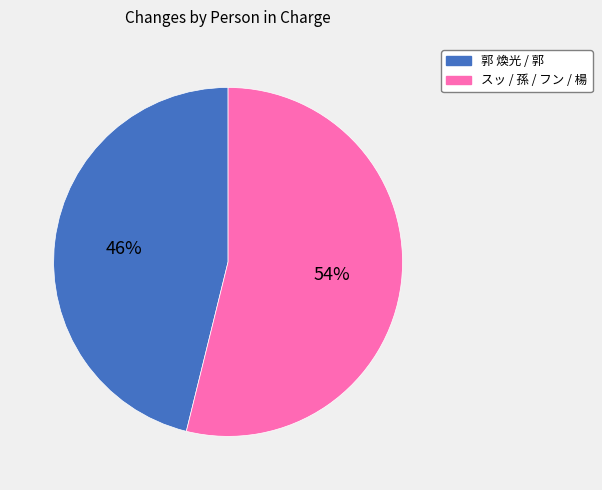

Is there any slice that represents more than half of the pie?

Yes